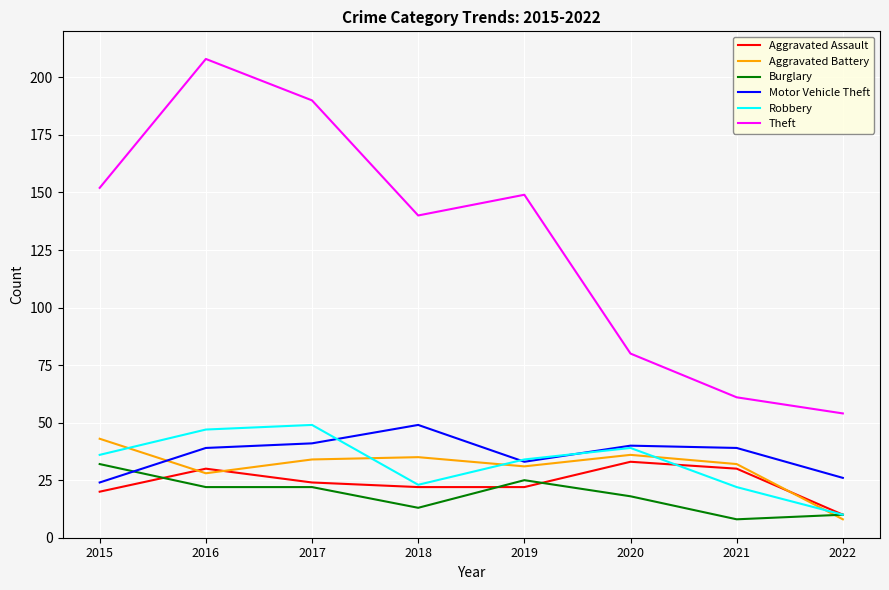

How many categories are shown in the chart?

8